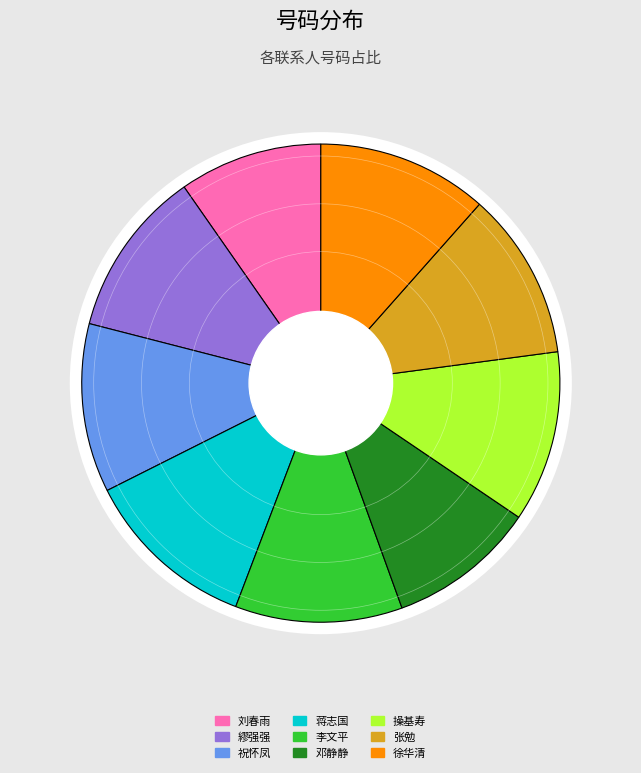

How many slices are in this pie chart?

9